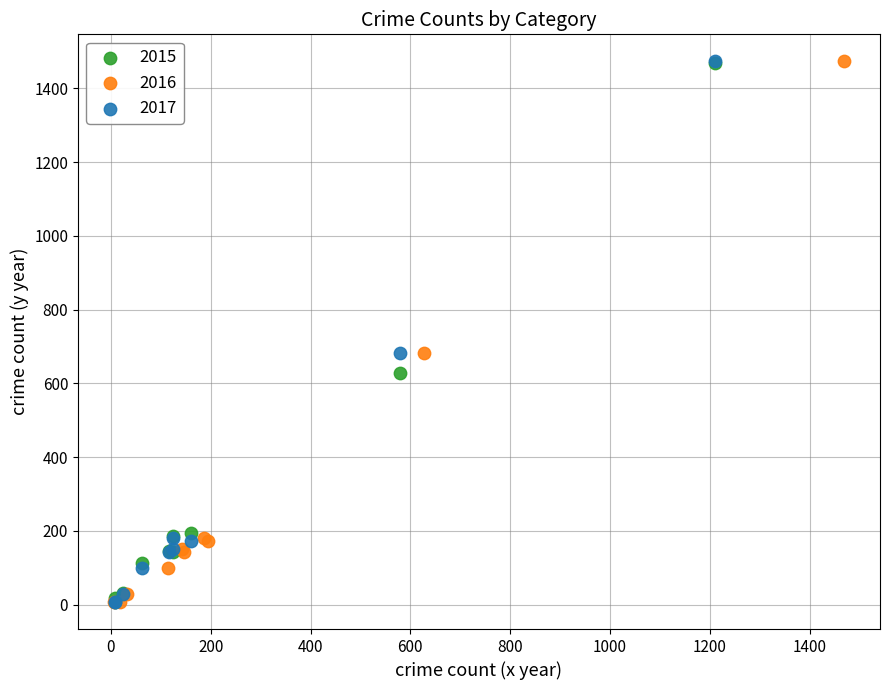

What are all the series names shown in the legend?

2015, 2016, 2017